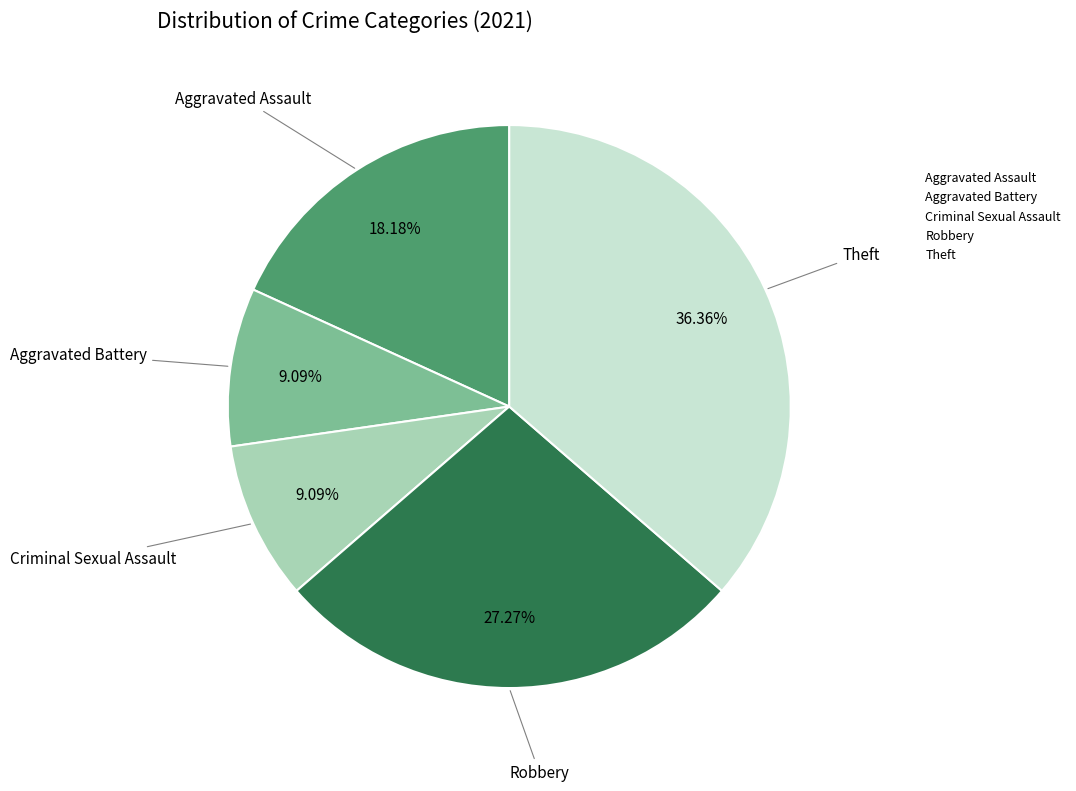

To the nearest percent, what percentage of the pie is Theft?

36%